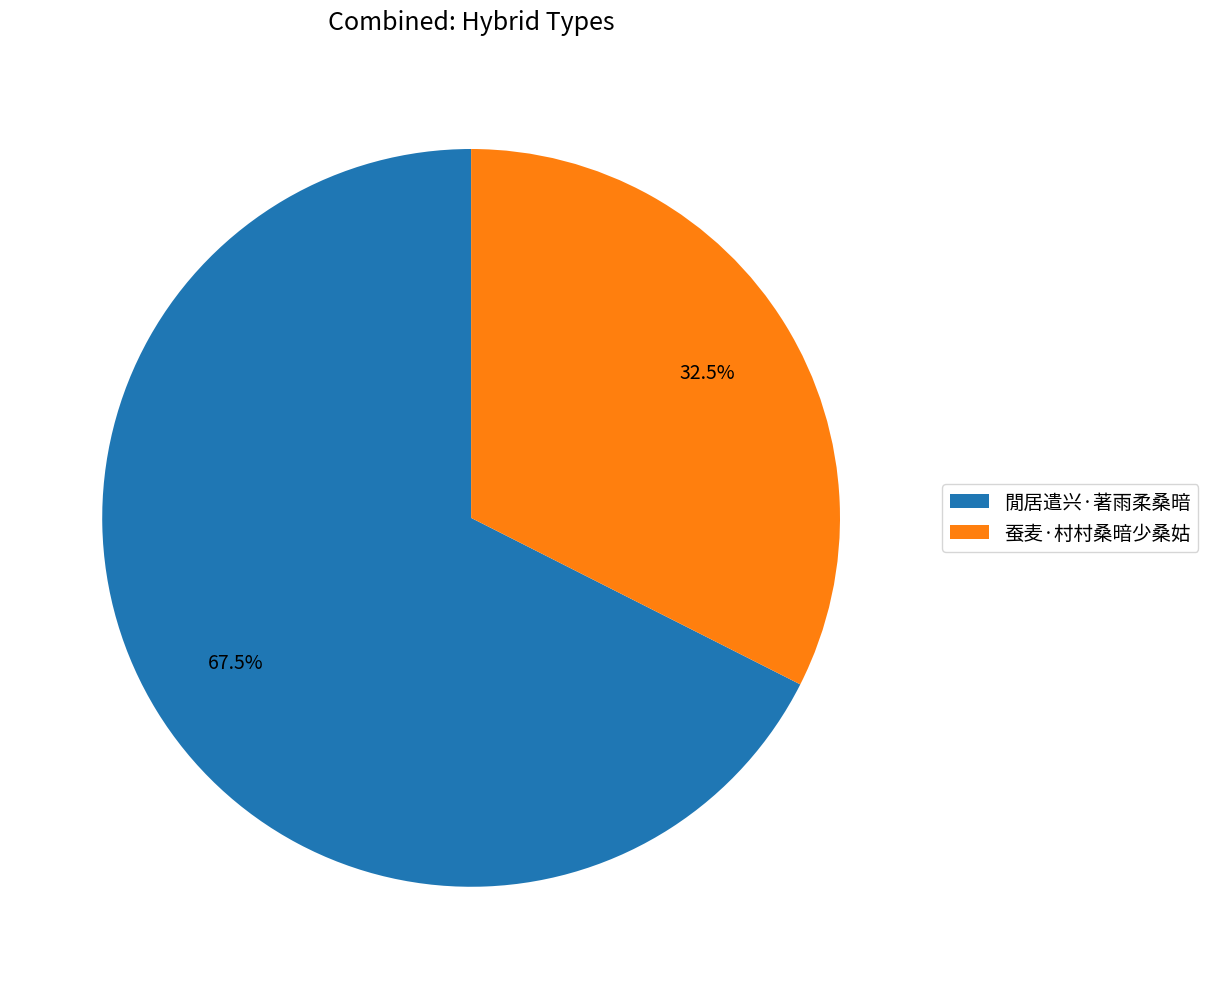

To the nearest percent, what is the difference between the largest and smallest slice percentages?

35%